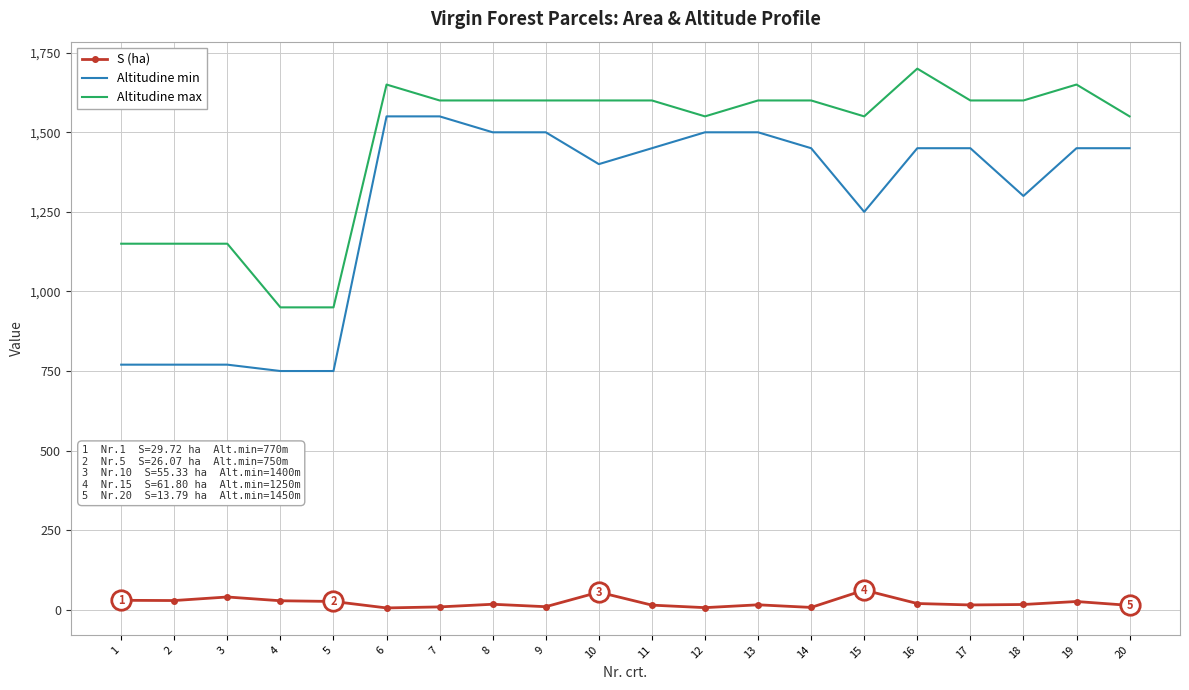

What is the sum of all Altitudine max values?

29400.0